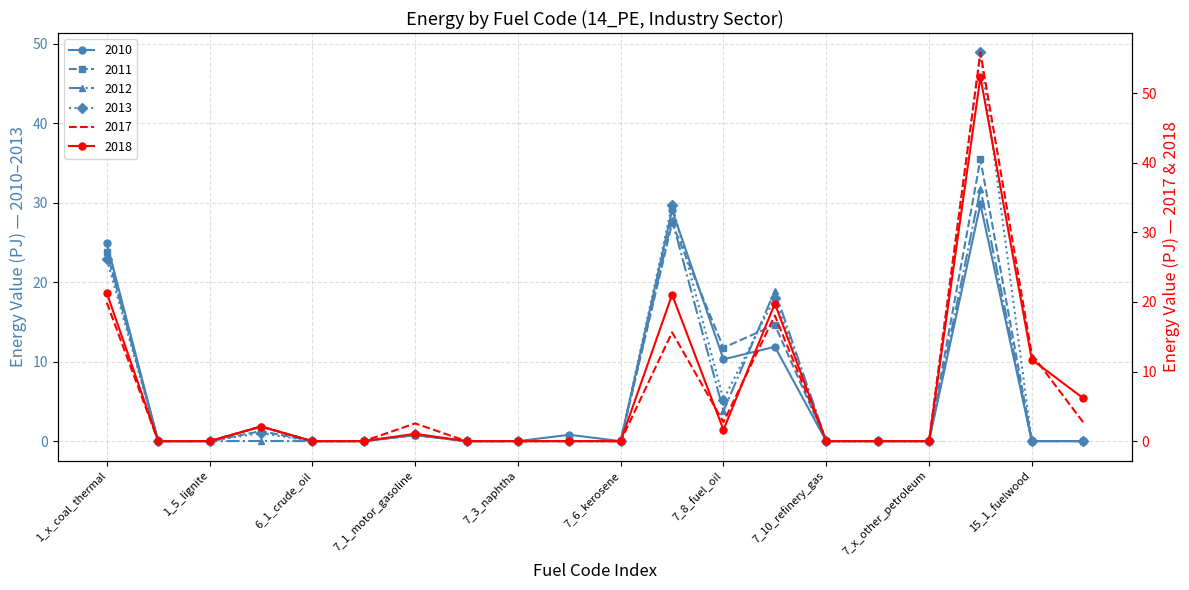

True or false: 2011 has more than 1 interior local peaks.

True